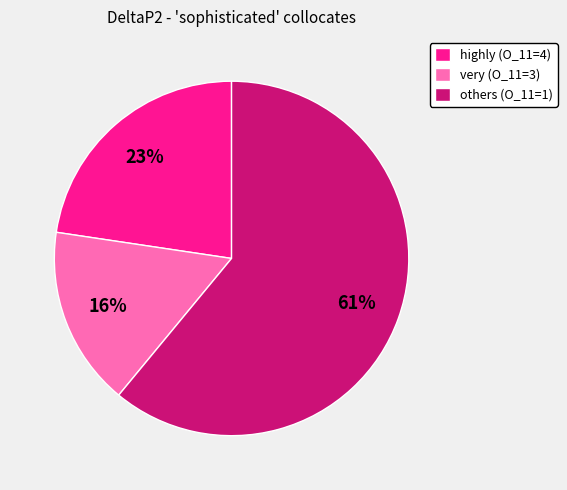

Rank the categories by value from lowest to highest.

very (O_11=3), highly (O_11=4), others (O_11=1)